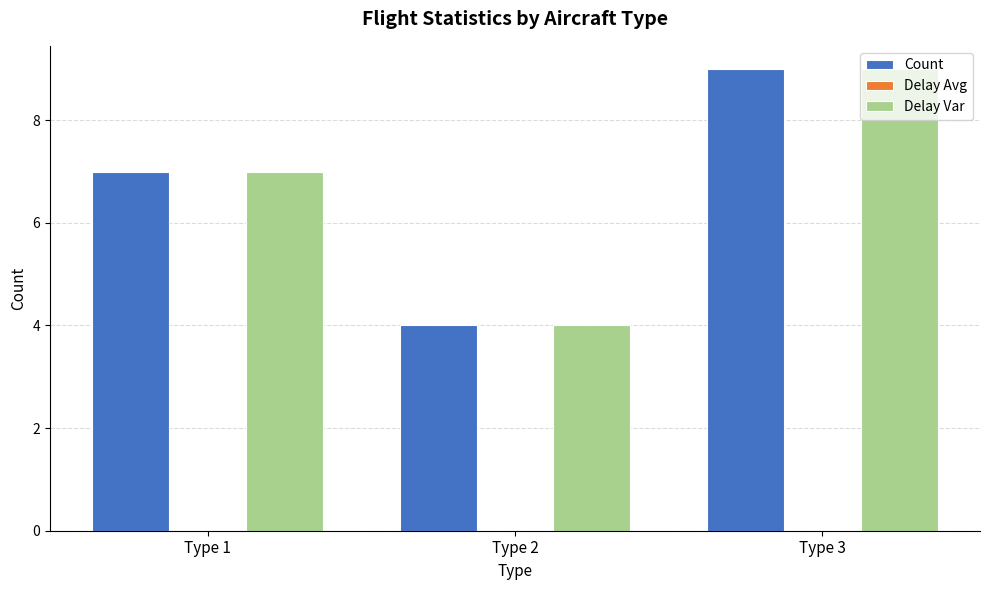

What is the average value of the Count series?

7